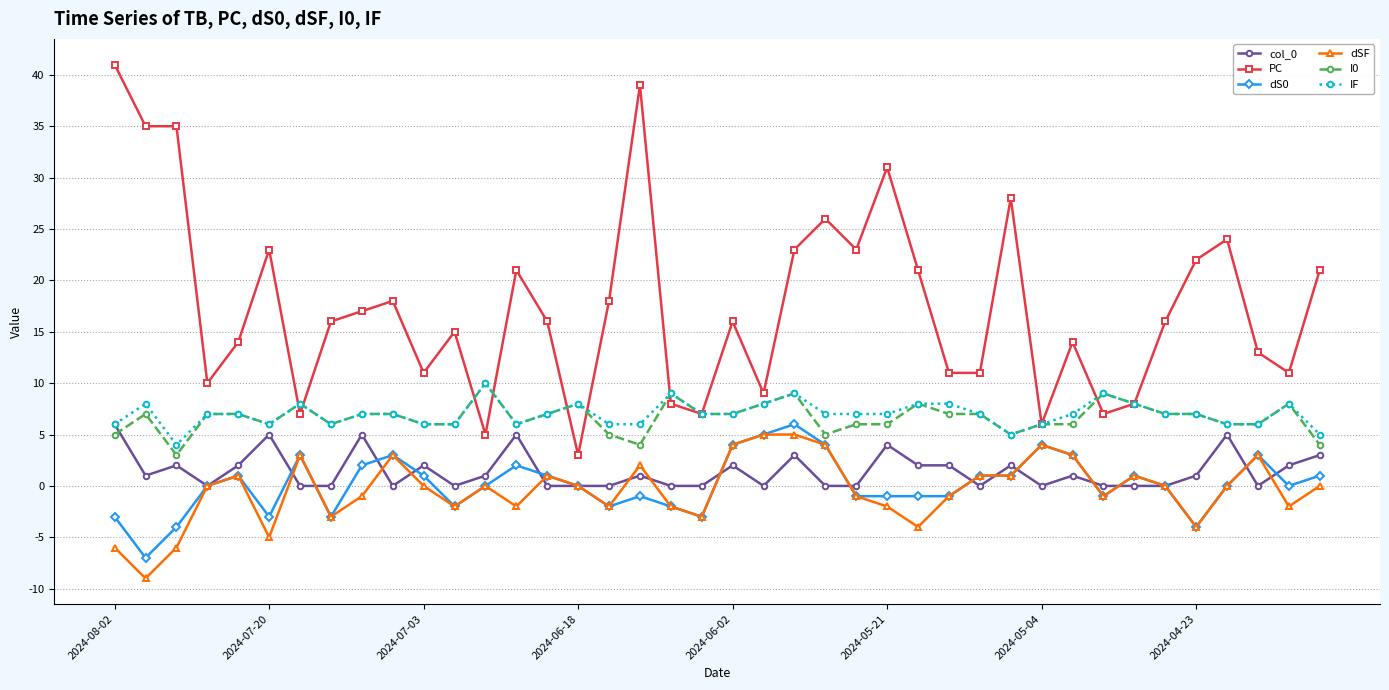

What is the maximum value shown in the chart?

41